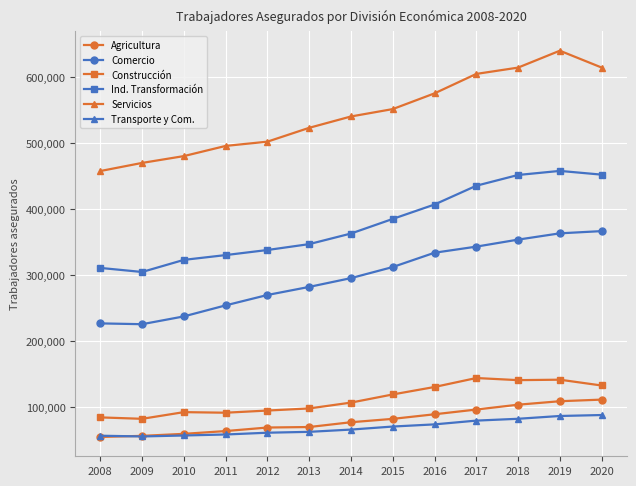

The Comercio series shows 47158 at 2009. True or false?

False